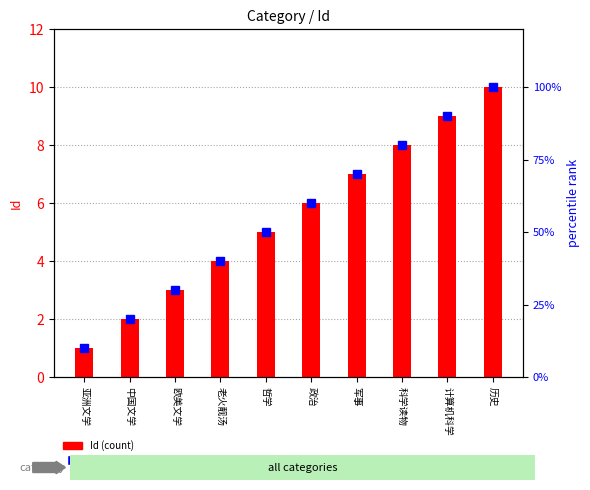

How many data points in percentile rank within the sample are above 60?

4